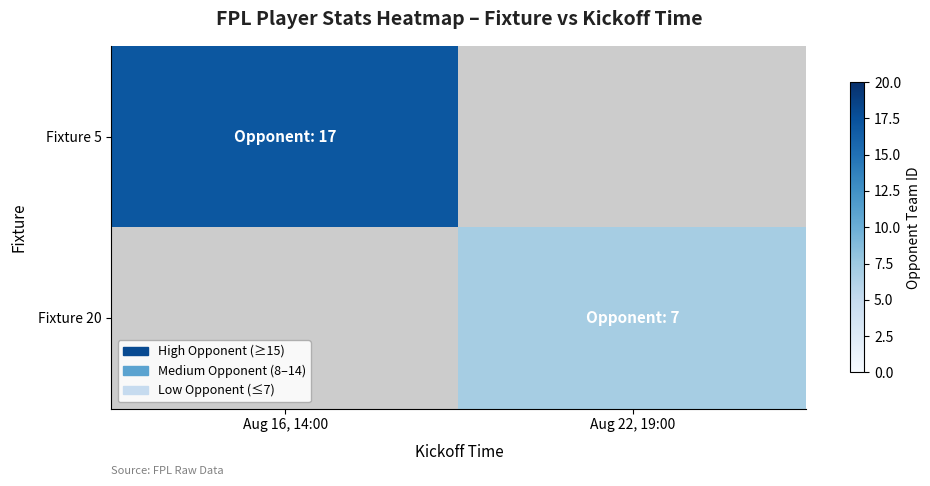

How many distinct data groups are displayed?

2